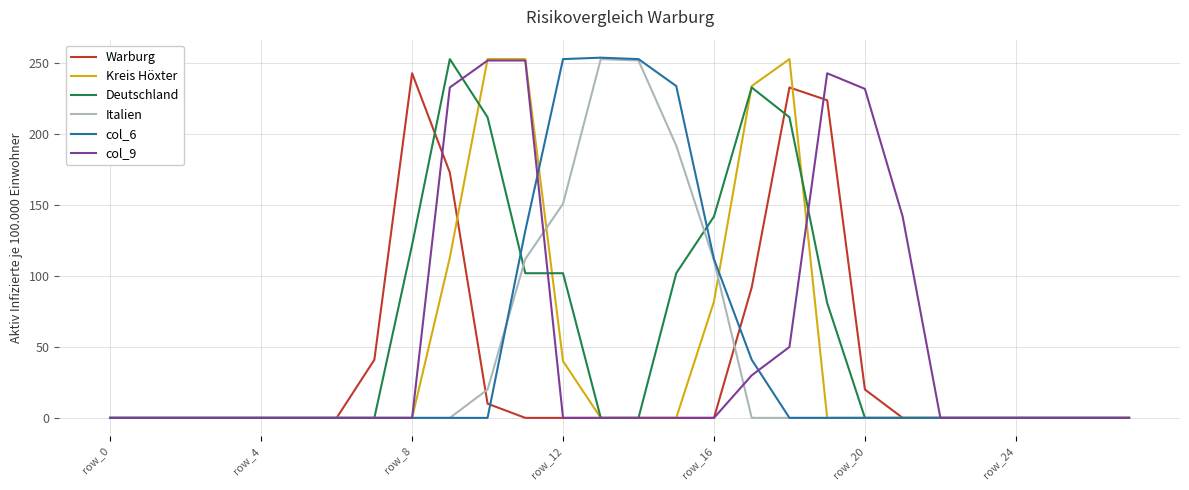

What is the maximum value for Italien?

253